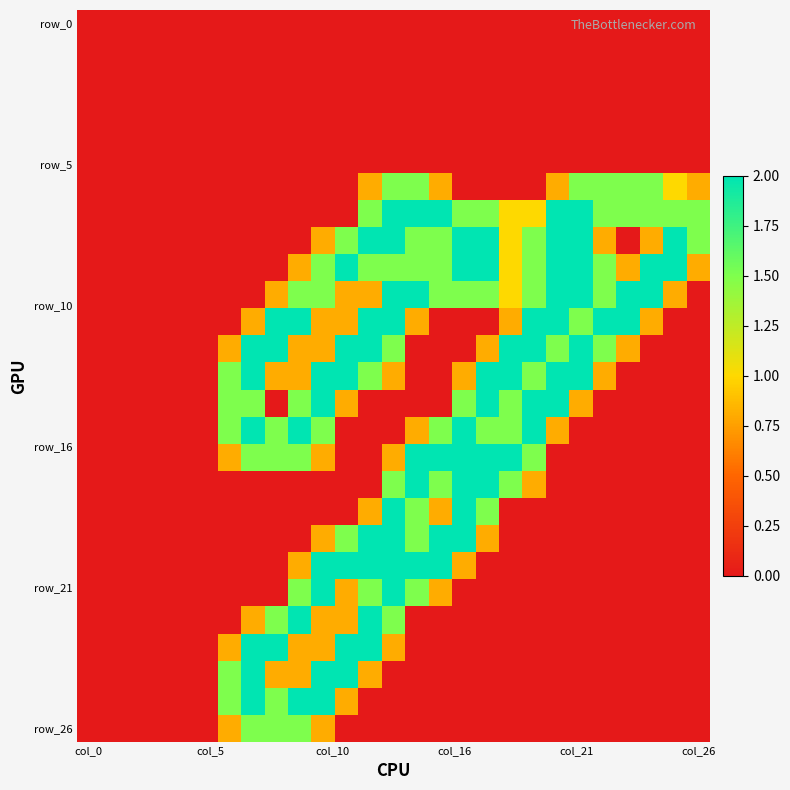

At which category is the sum across all series the highest?

13